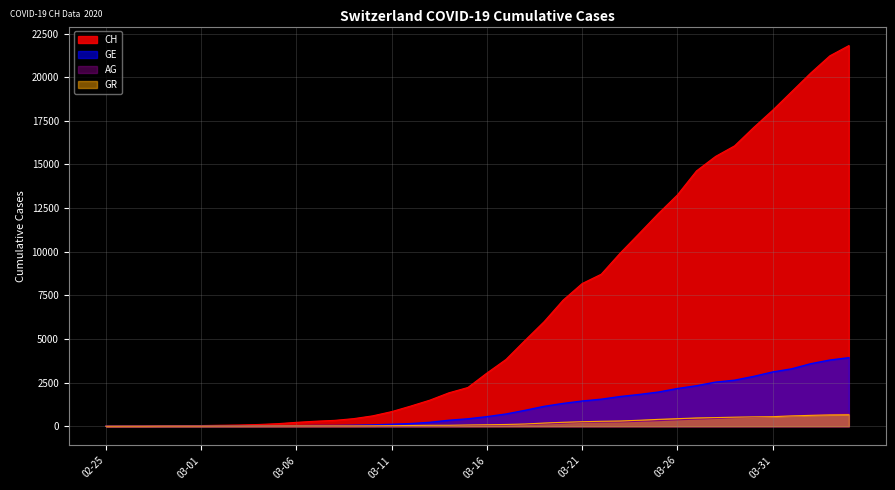

Which series has the widest spread of values?

CH